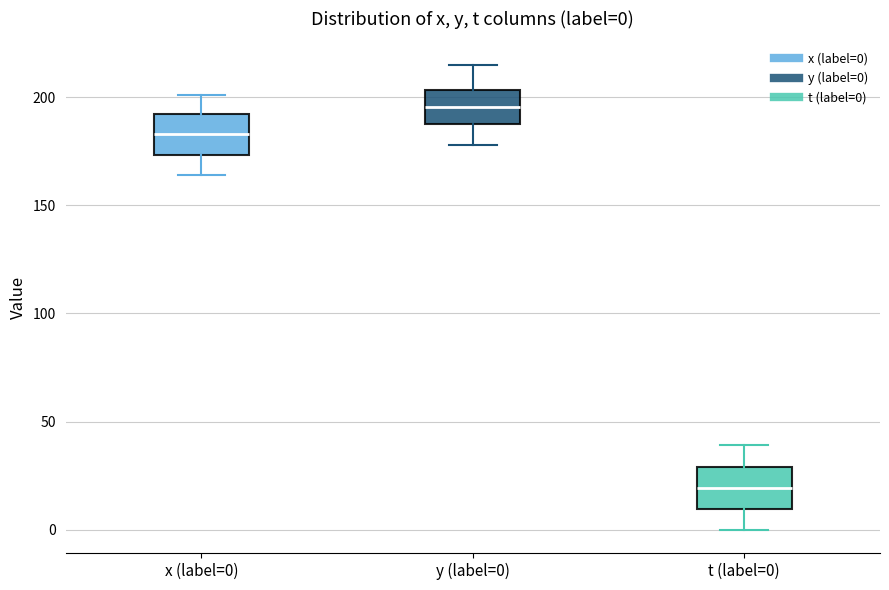

Which box has the highest median line?

y (label=0)